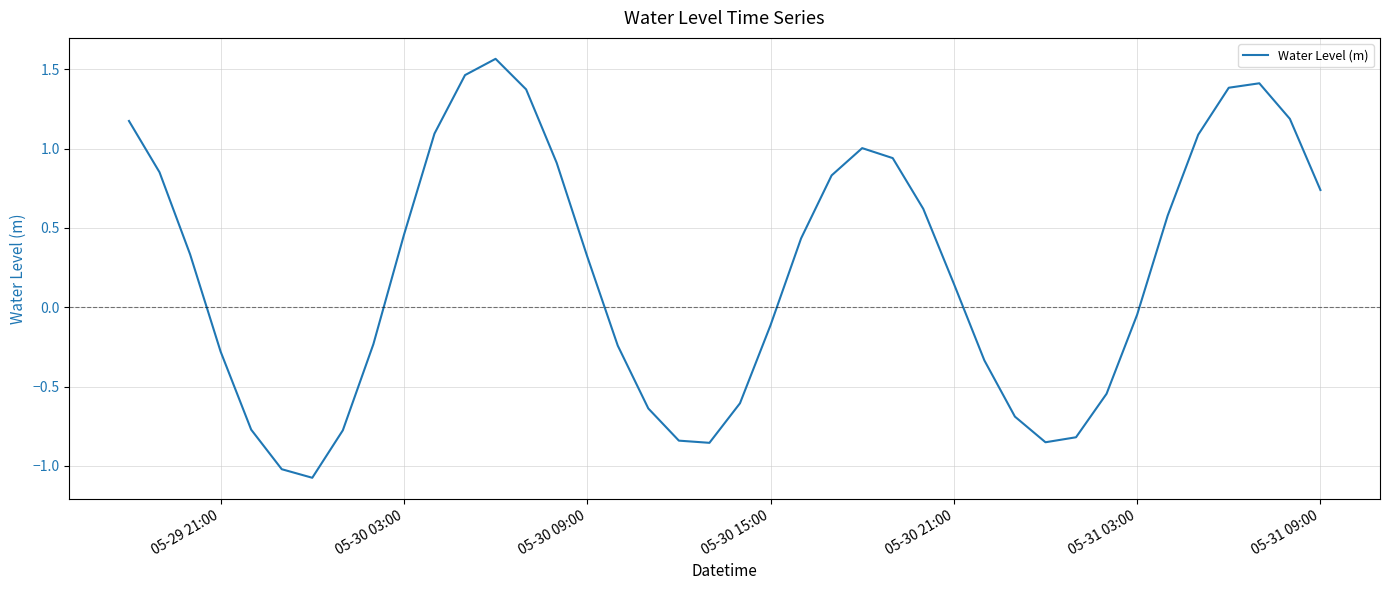

What is the difference between the maximum and minimum values?

2.6